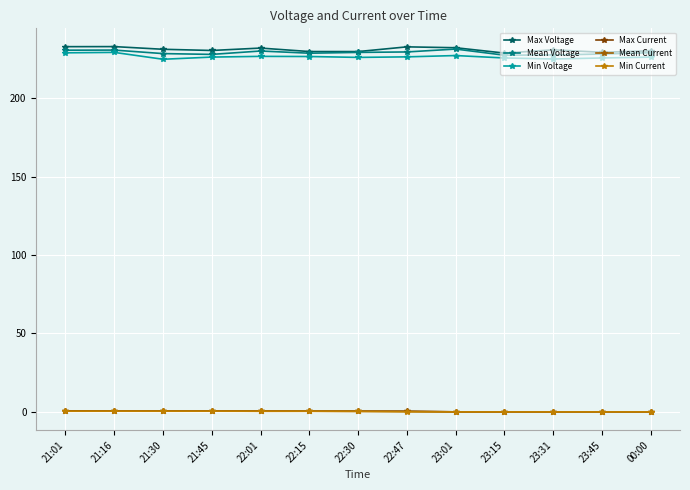

How many distinct data groups are displayed?

6